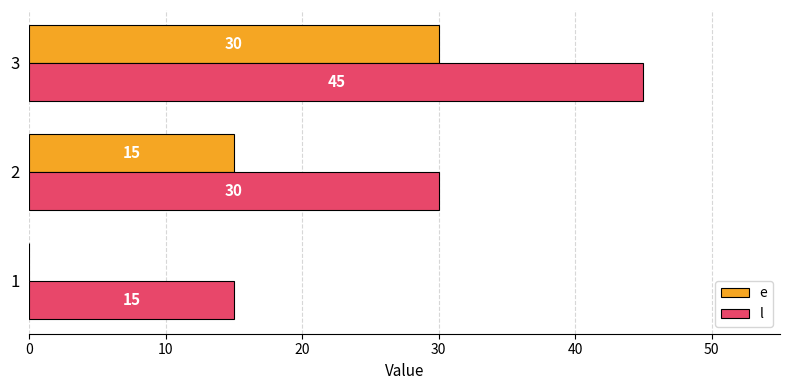

The value of e at 2 is 15. True or false?

True